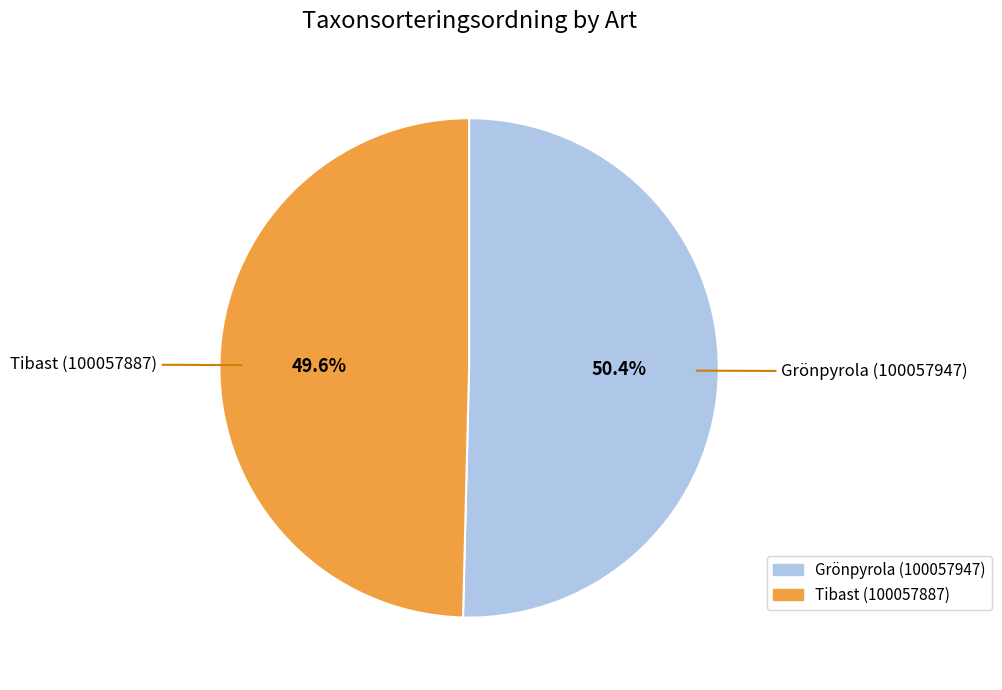

Is the sum of Grönpyrola (100057947) and Tibast (100057887) greater than half?

Yes